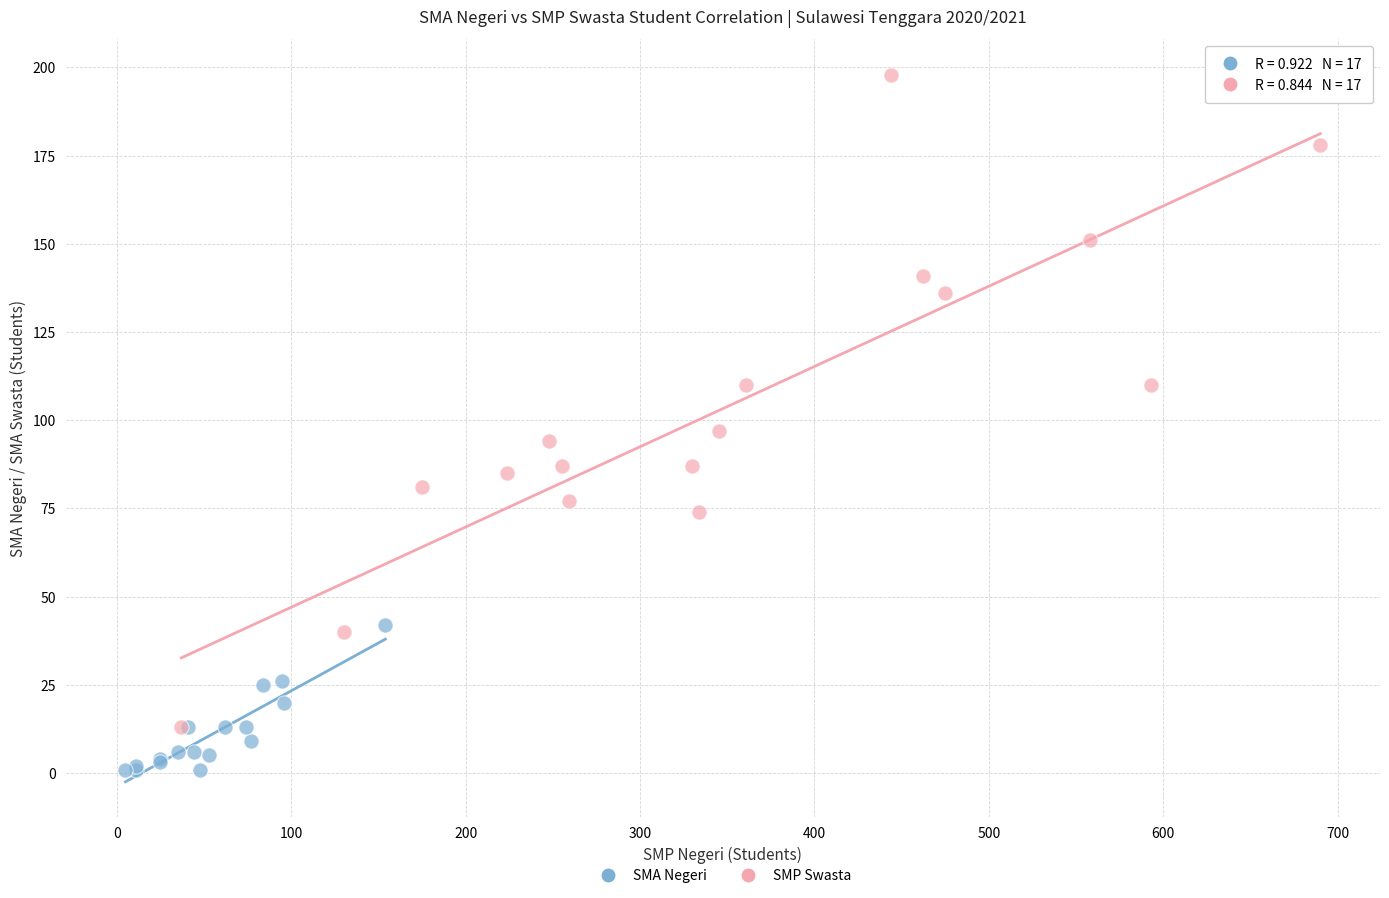

Which series contains the highest Y value?

SMP Swasta